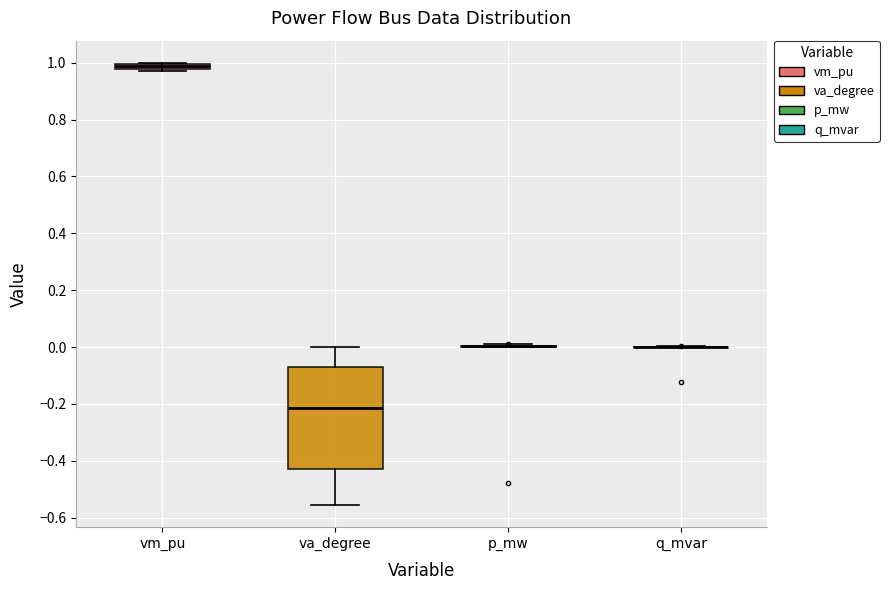

Which box is the tallest, from its lower edge to its upper edge?

va_degree